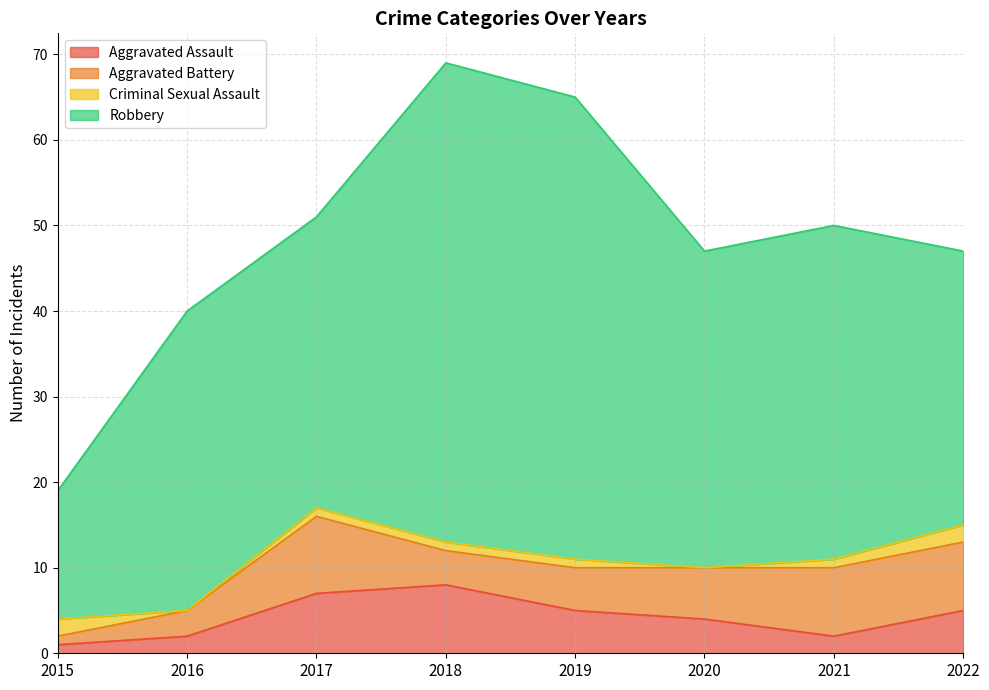

Does the chart display data point markers on the line(s)?

No